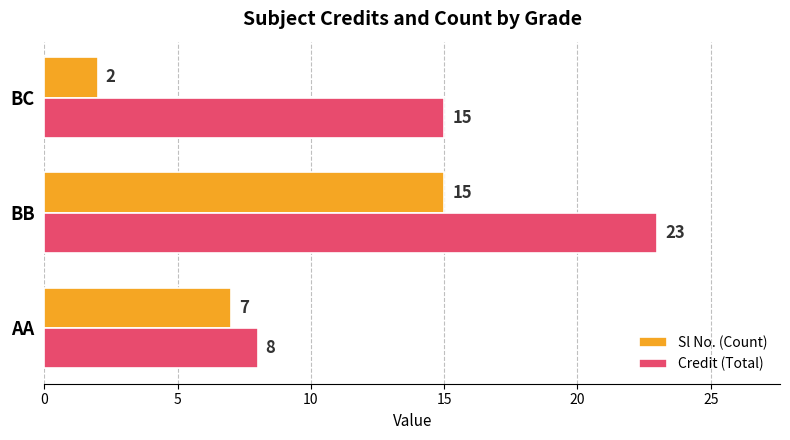

What is the maximum value shown in the chart?

23